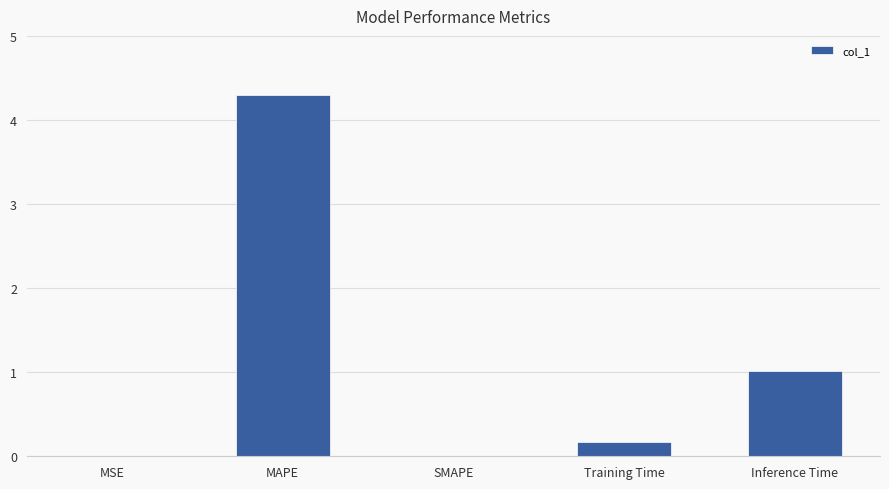

Which label corresponds to the largest value in the chart?

MAPE